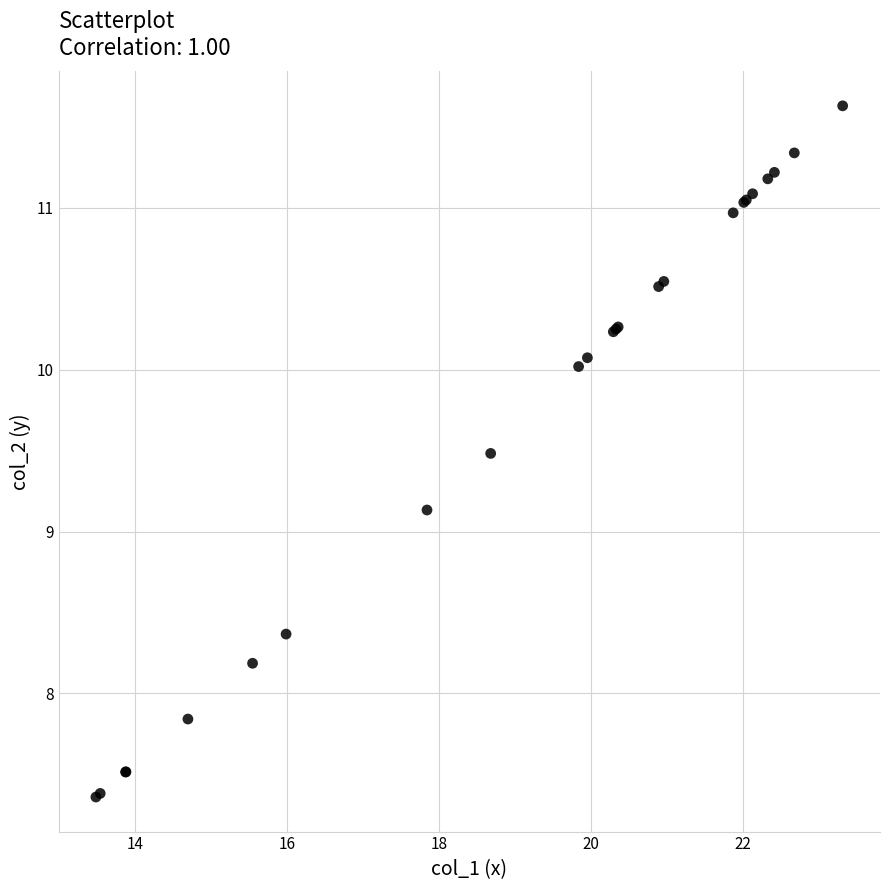

What Y value in the scatter plot is closest to 9?

9.1